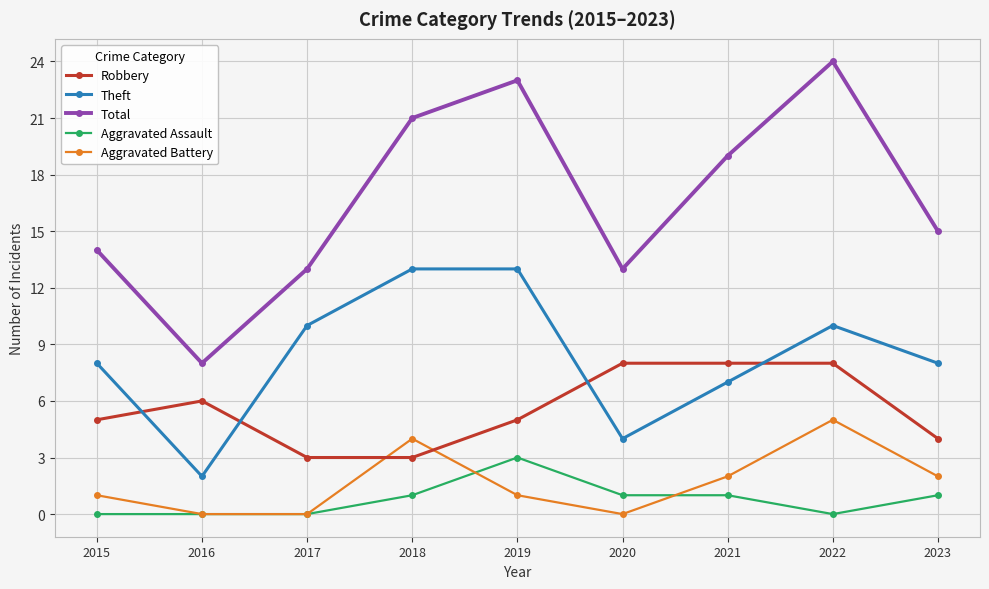

What value does the Robbery series have at 2018?

3